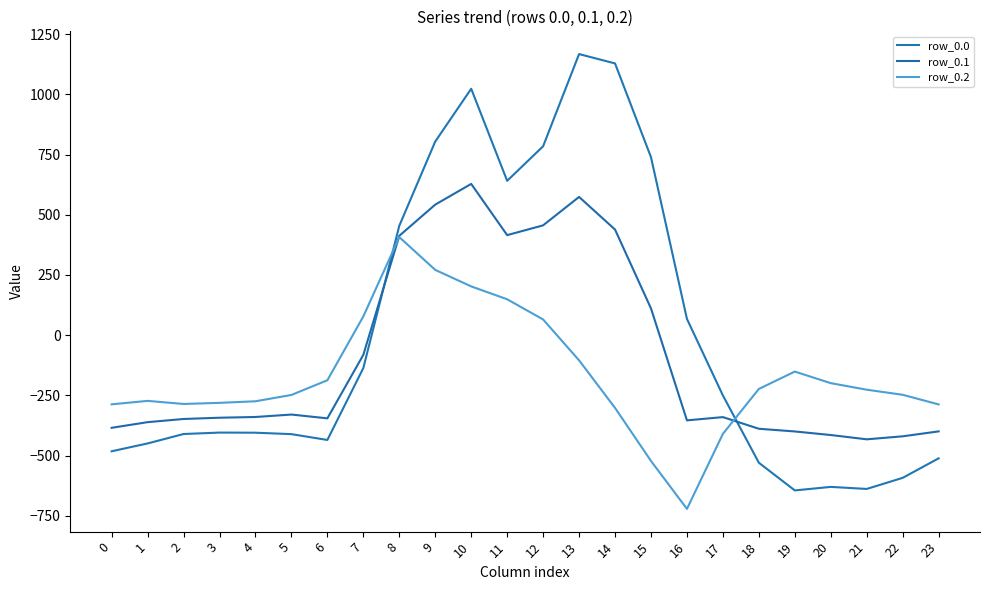

Which series has the widest spread of values?

row_0.0